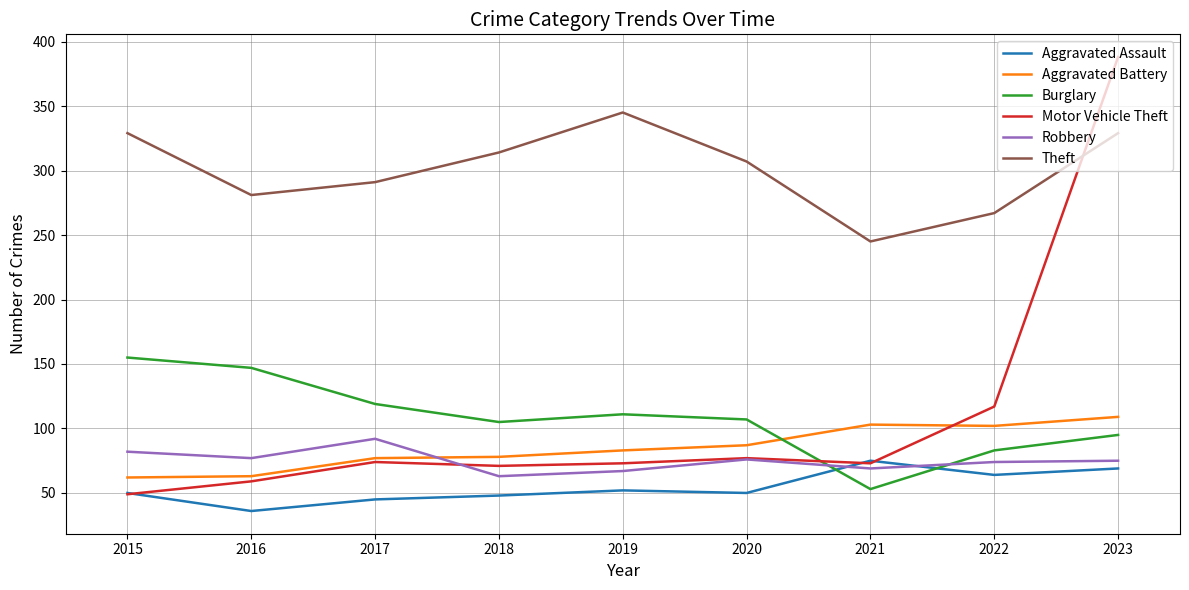

The Robbery series shows 76 at 2020. True or false?

True